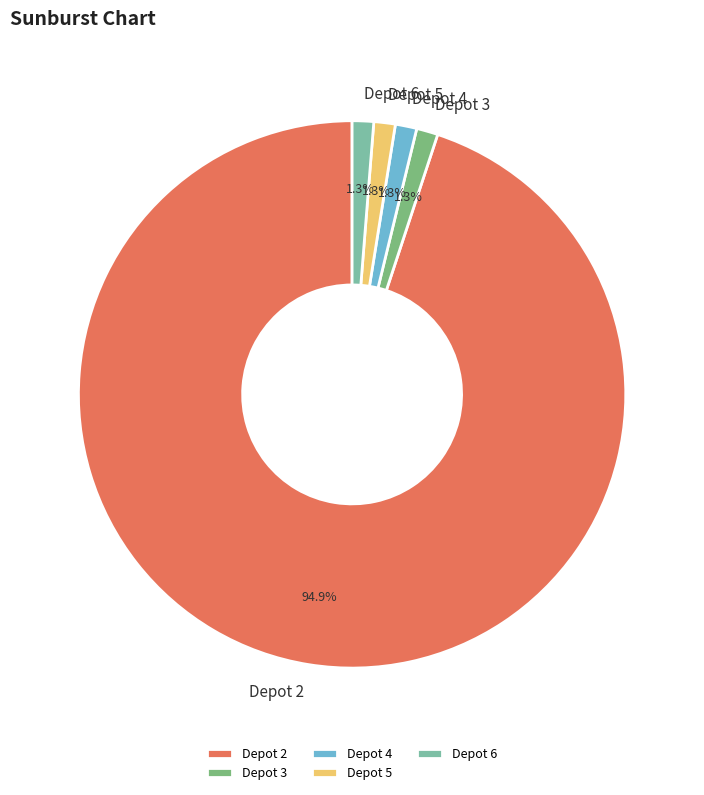

What is the ratio of the value at Depot 6 to the value at Depot 4?

1.0